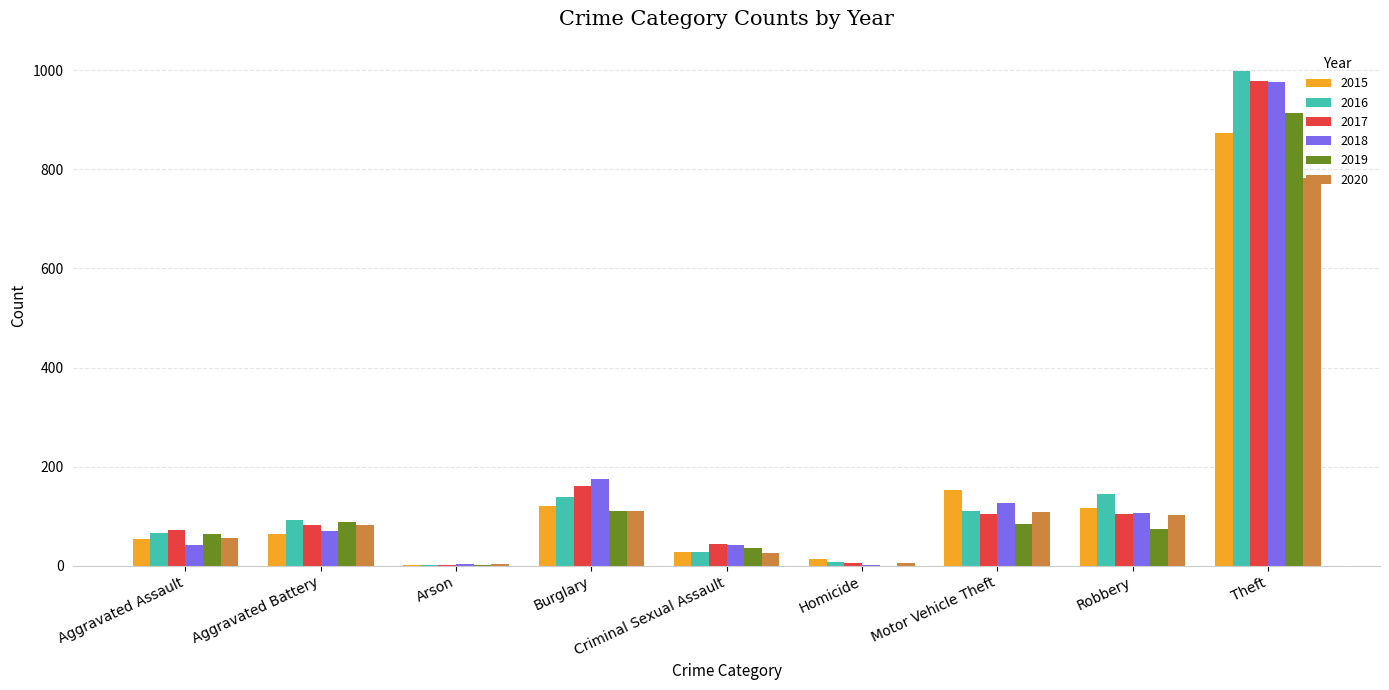

What are all the series names shown in the legend?

2015, 2016, 2017, 2018, 2019, 2020